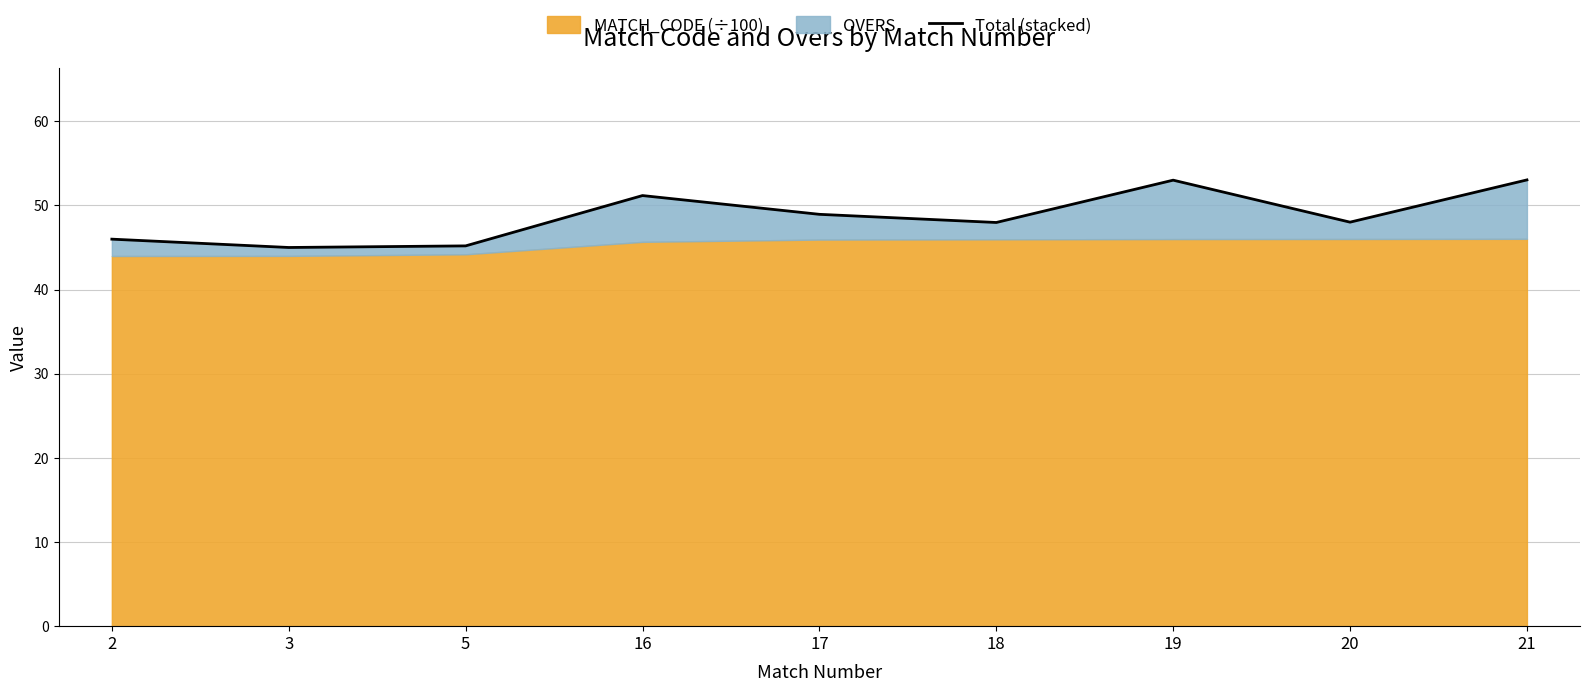

Is it true that the value at 19 is 53.0?

True